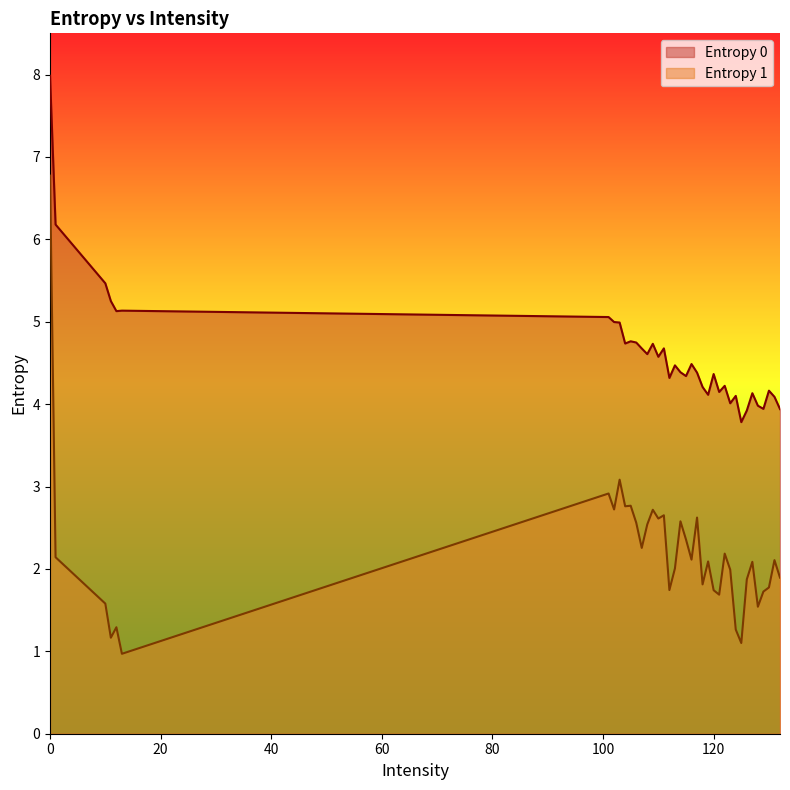

What are all the series names shown in the legend?

Entropy 0, Entropy 1